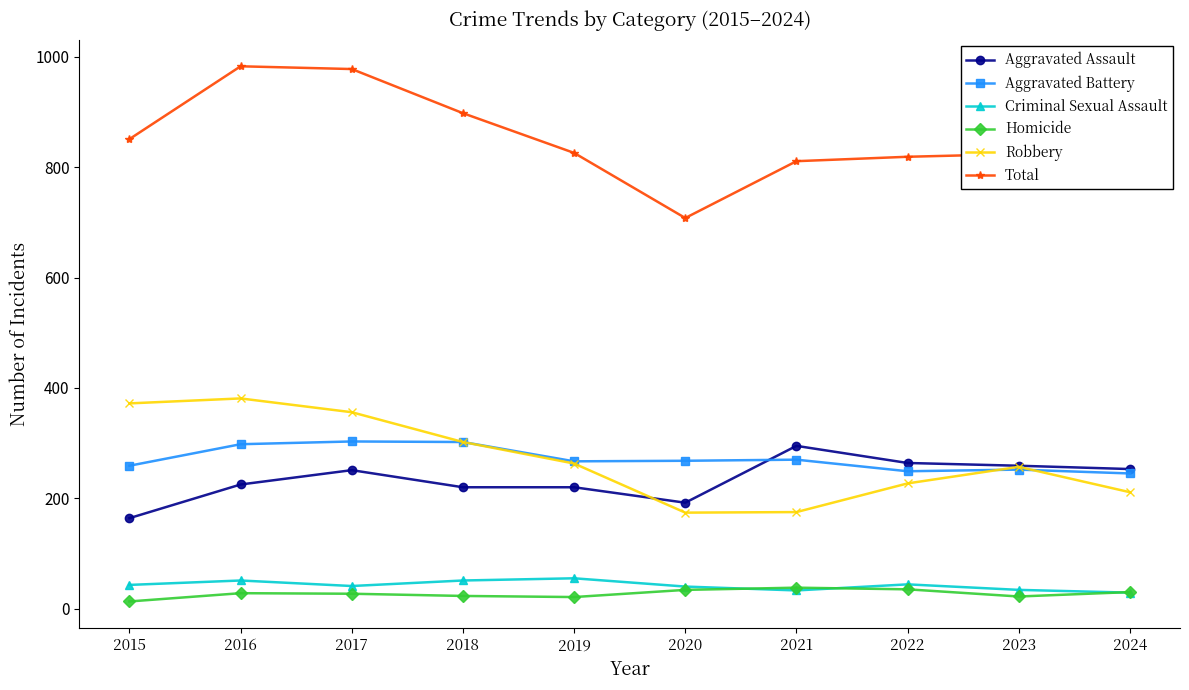

What is the difference between the highest and lowest values at 2023?

802